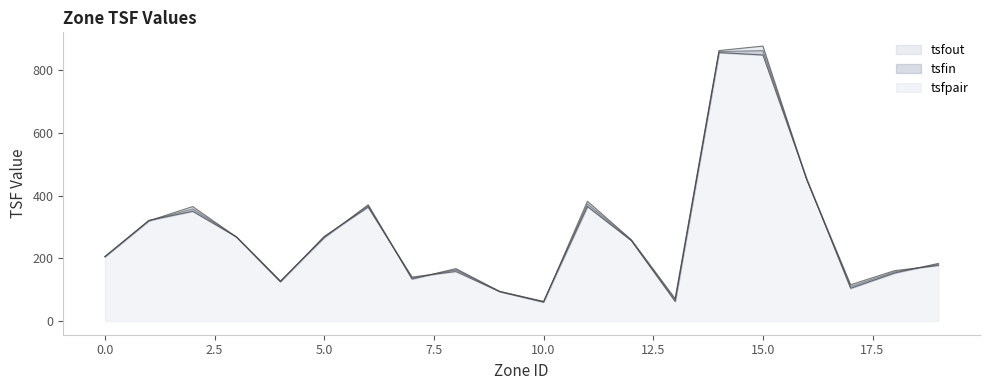

The value of tsfout at 10 is 62.5. True or false?

True